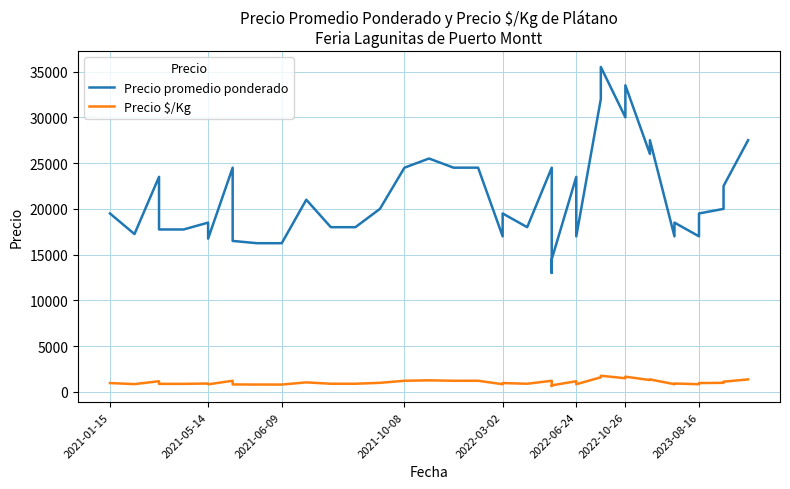

List the series in order of their peak value, lowest first.

Precio $/Kg, Precio promedio ponderado